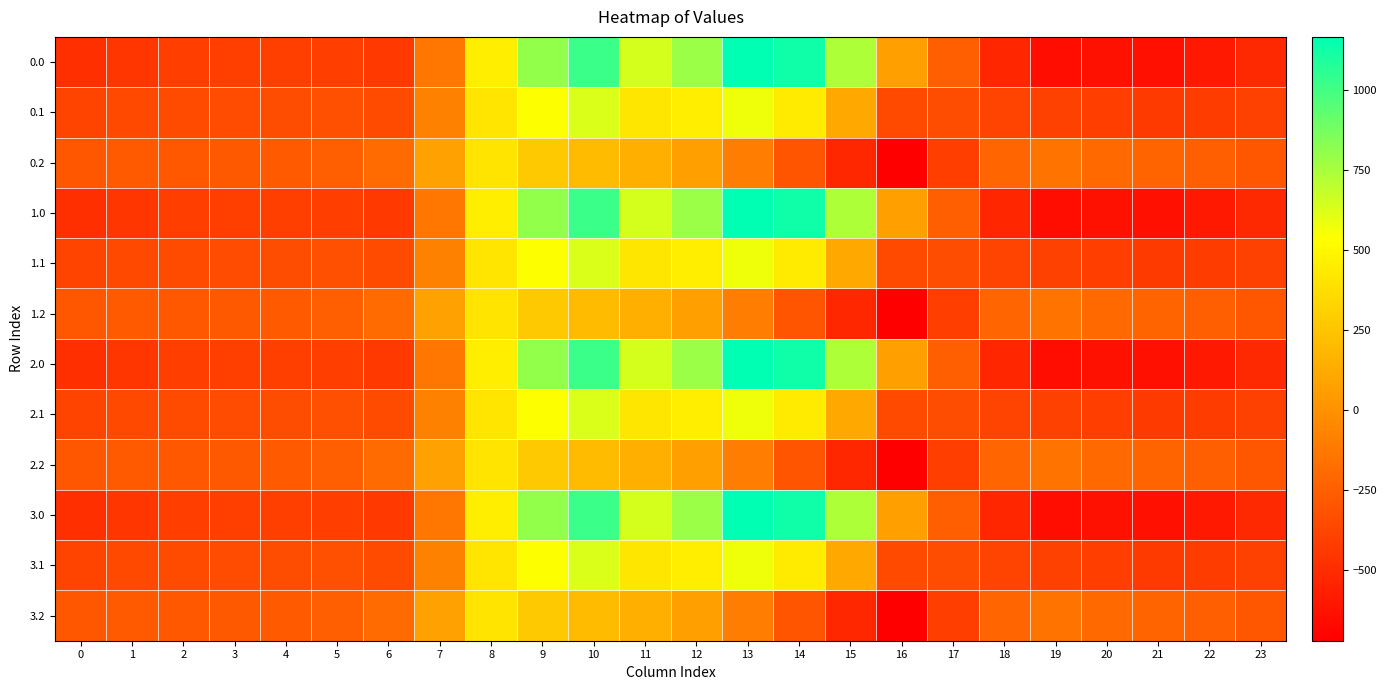

At how many categories does at least one series exceed 270?

8